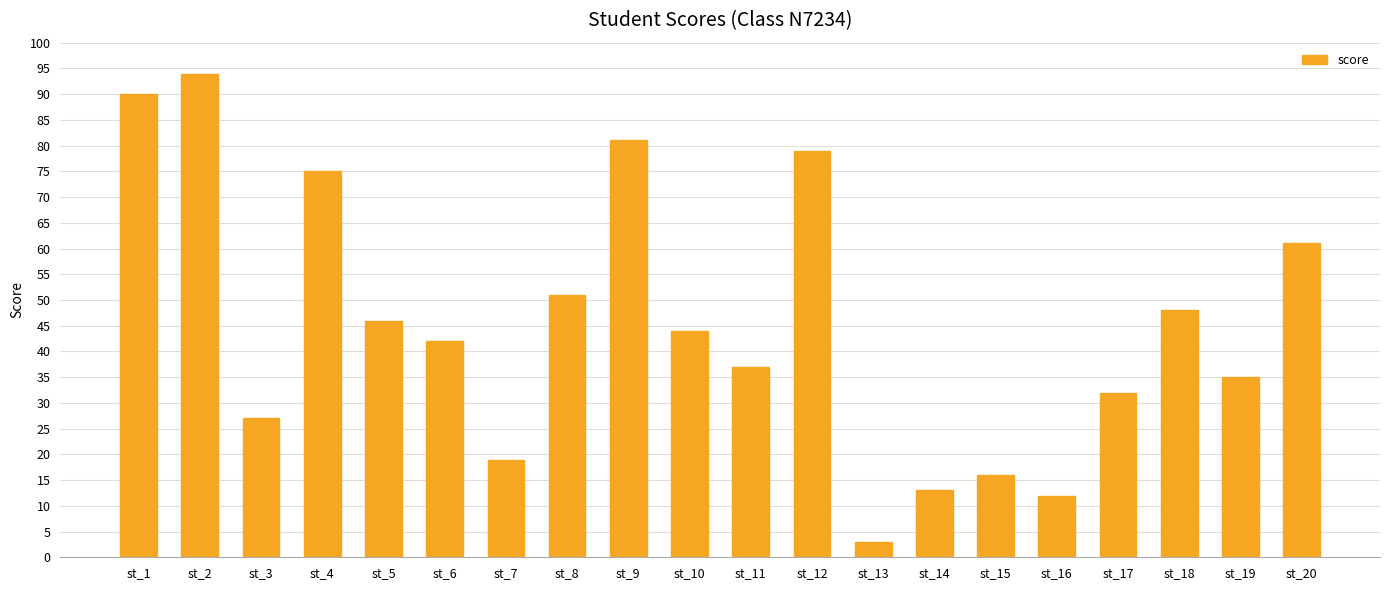

Does the chart contain stacked bars?

No